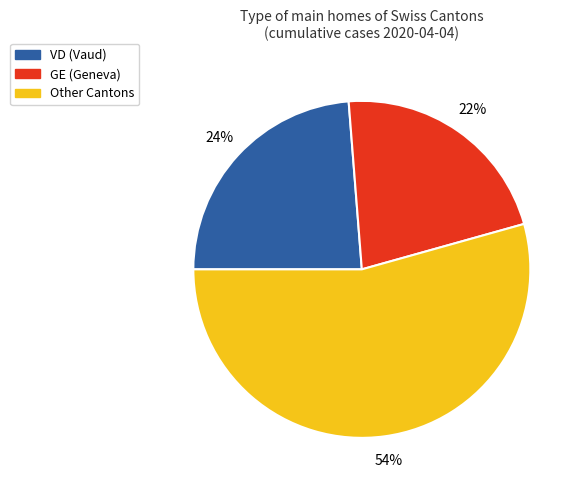

Is there a majority slice in this chart?

Yes